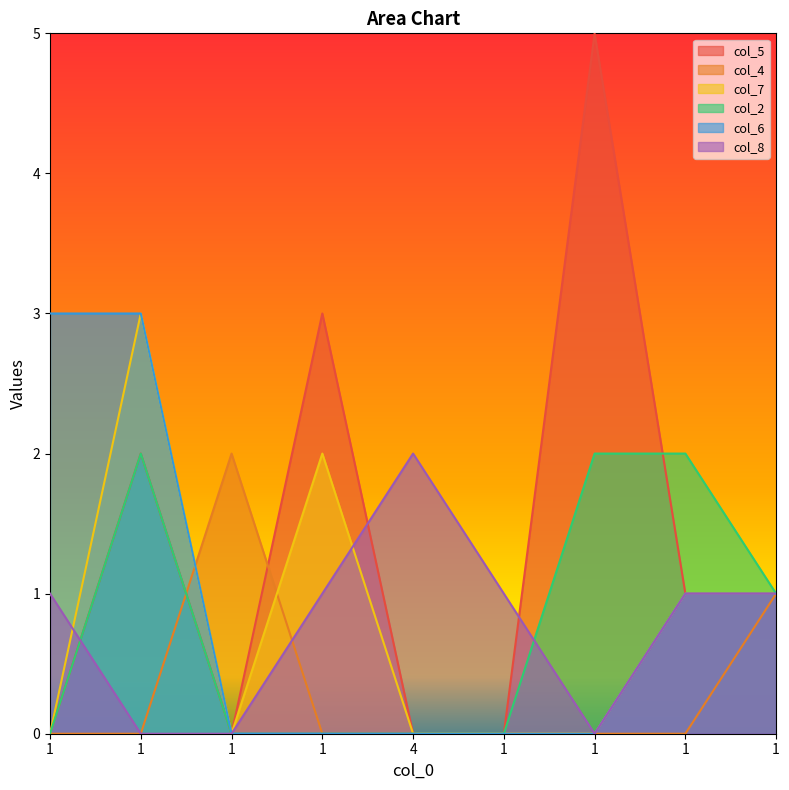

Which series has the widest spread of values?

col_5